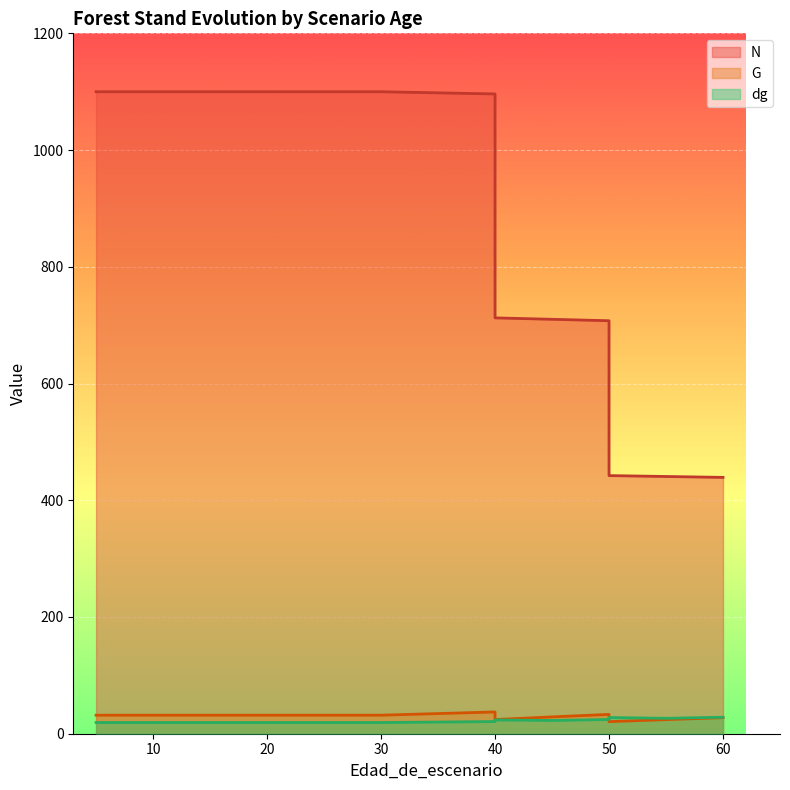

What are all the series names shown in the legend?

N, G, dg